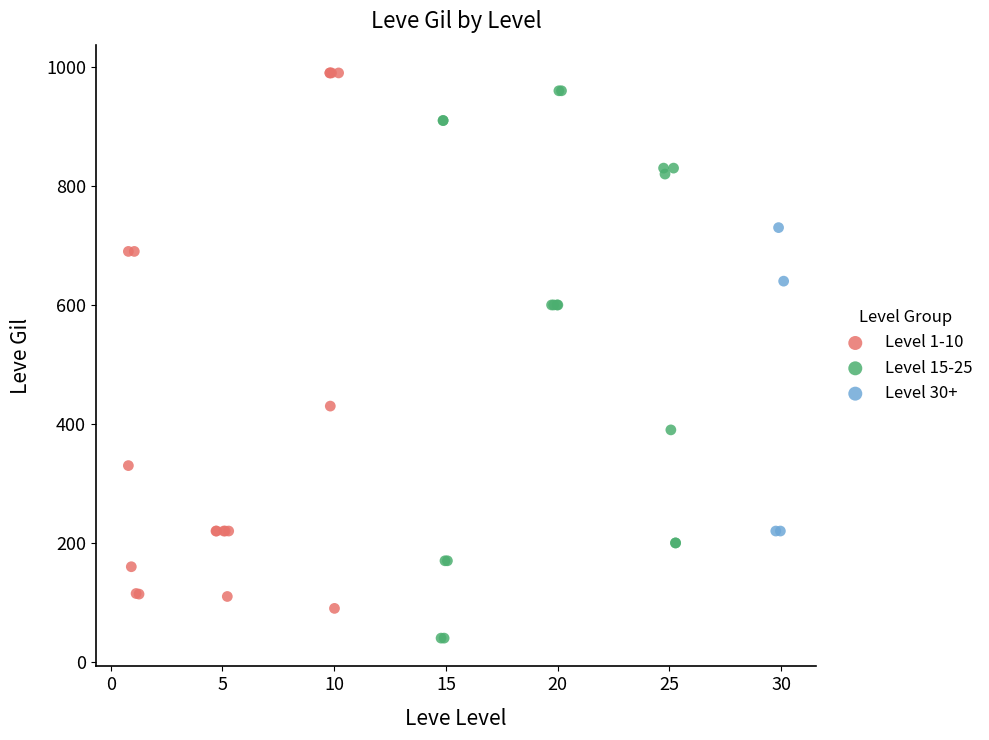

Which series reaches the minimum Y coordinate?

Level 15-25